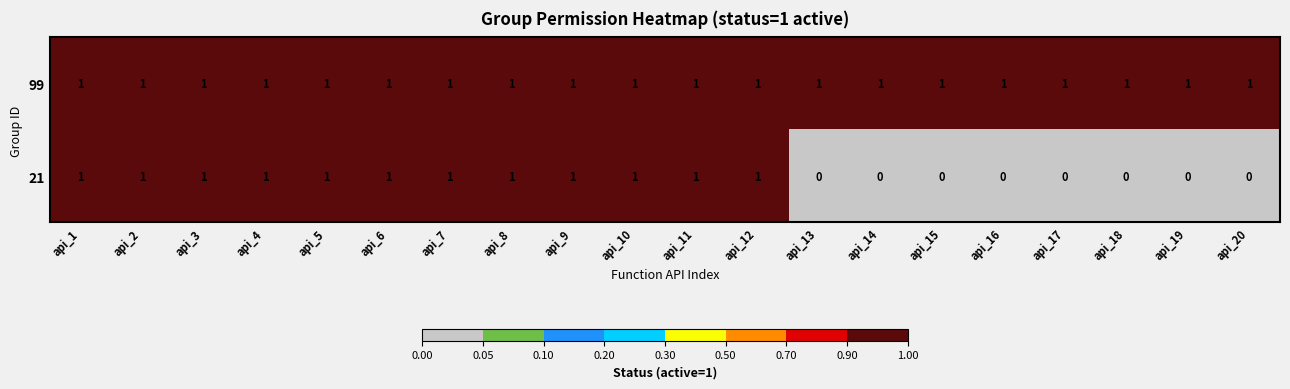

List the series in order of their overall mean, highest first.

99, 21